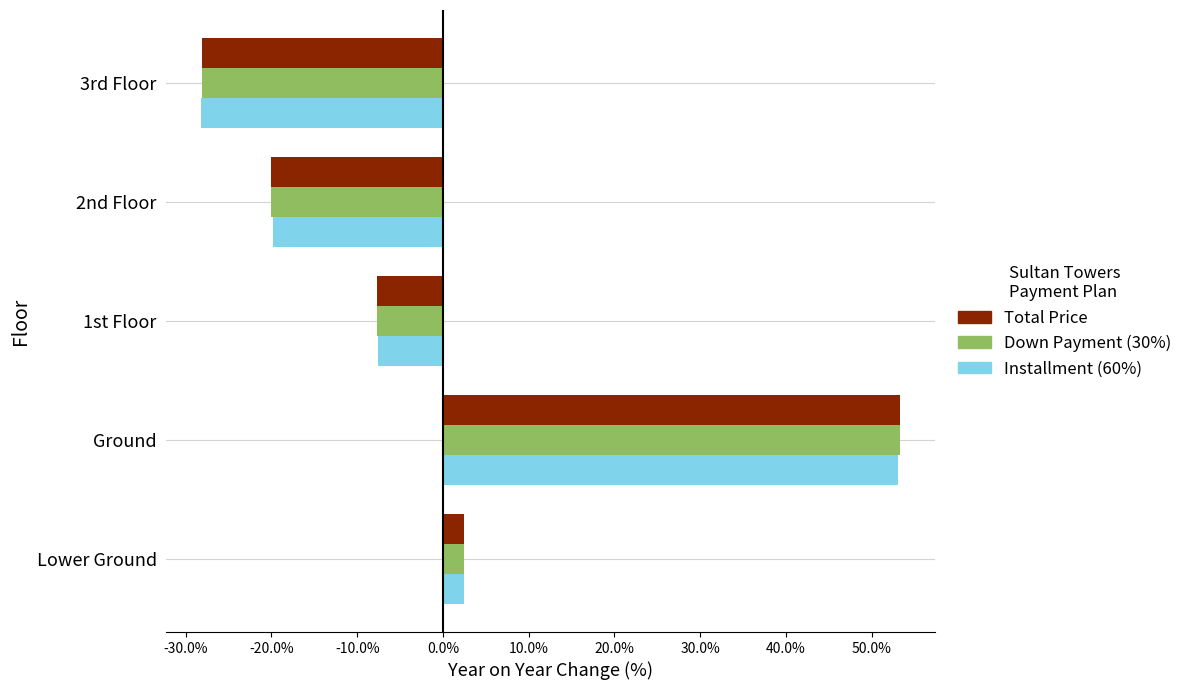

Count the number of data series in this chart.

3